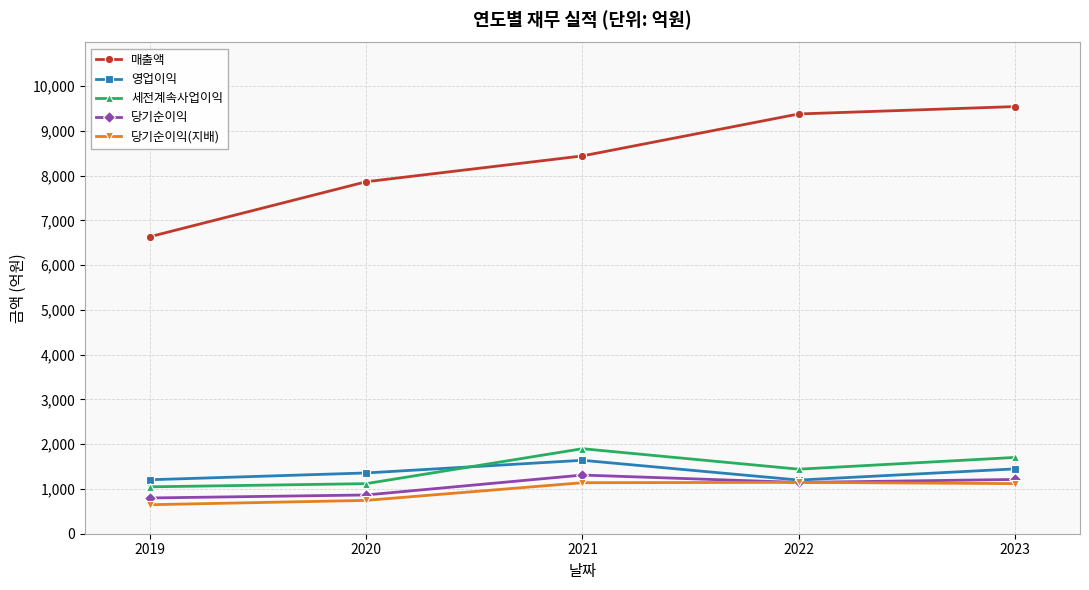

The 당기순이익 series shows 227 at 2019. True or false?

False